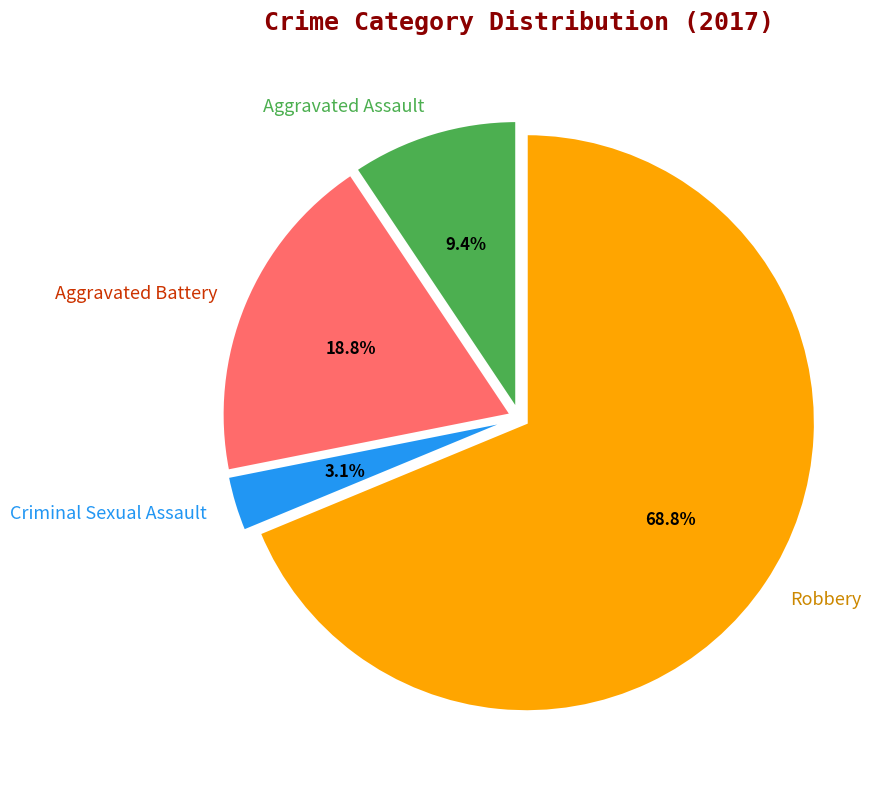

Is it true that Aggravated Assault is 9% of the pie?

True